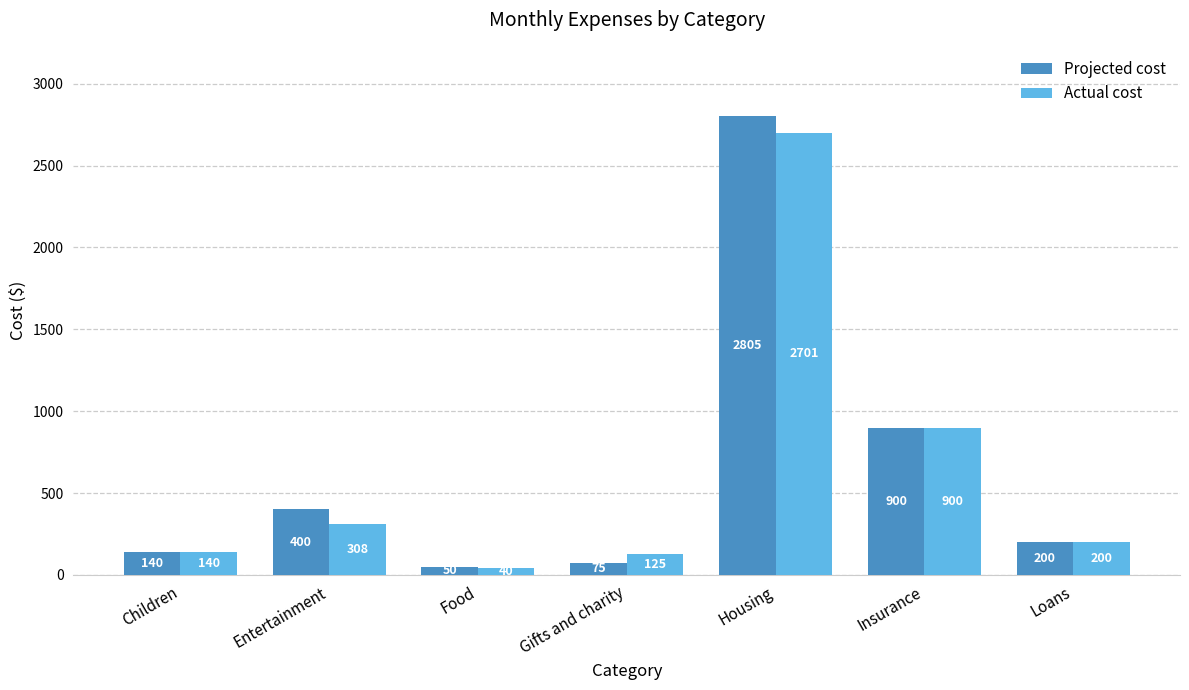

Is the value of Projected cost at Gifts and charity greater than the value of Actual cost at Entertainment?

No